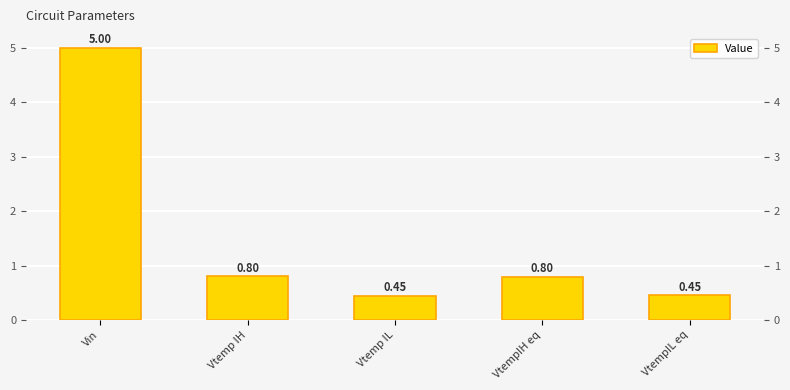

Count the number of data series in this chart.

1